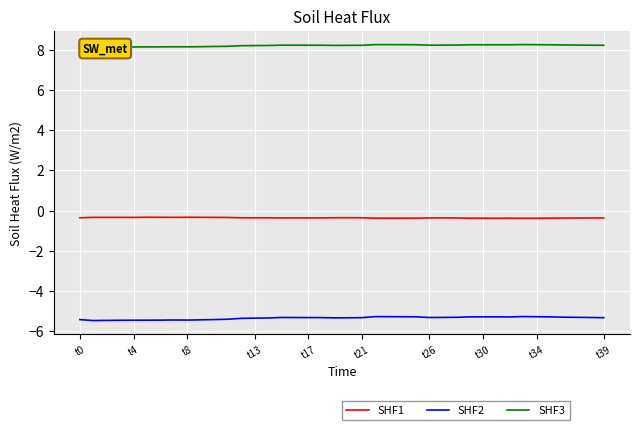

At which category does the chart reach its peak across all series?

33